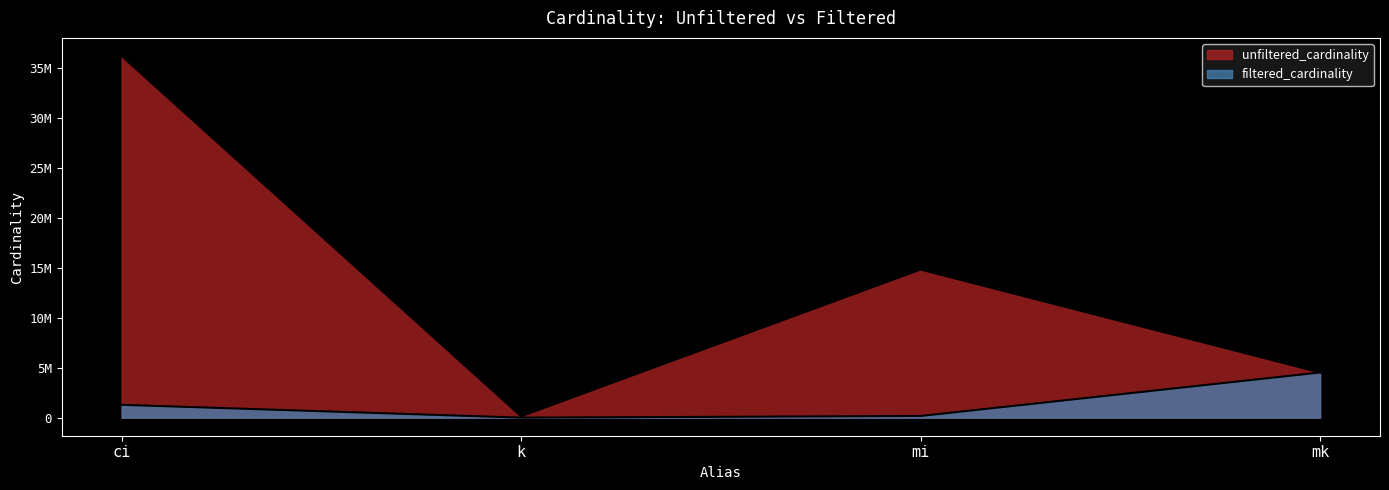

How many lines are shown in the chart?

2